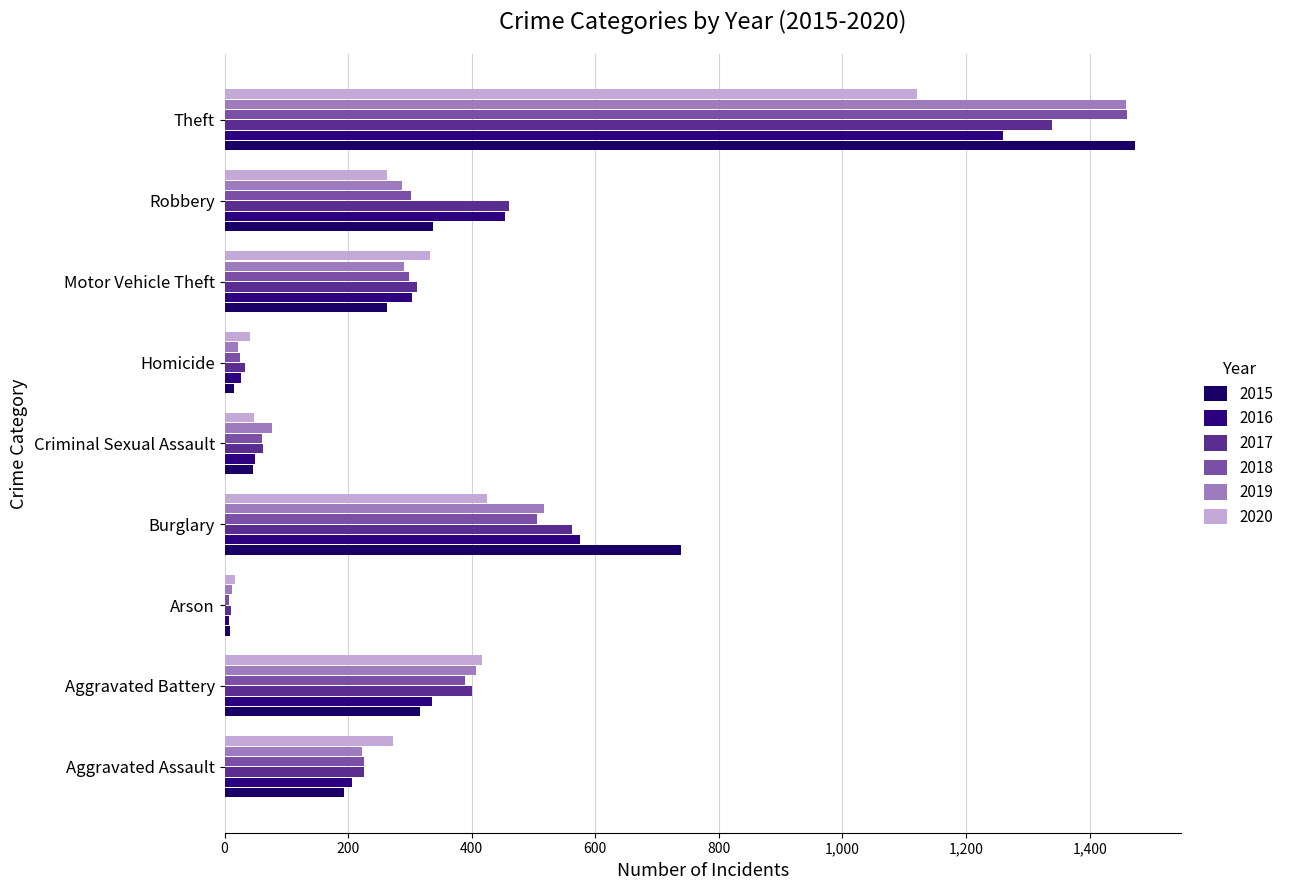

What are all the series names shown in the legend?

2015, 2016, 2017, 2018, 2019, 2020